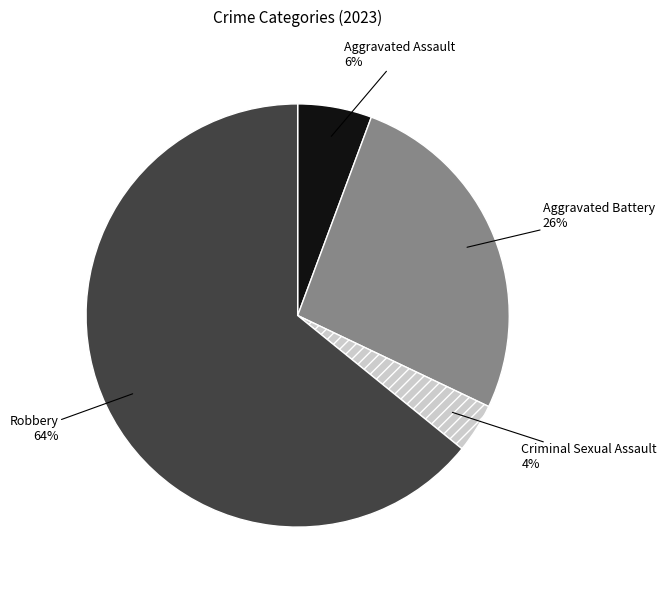

Count the number of slices in the pie.

4